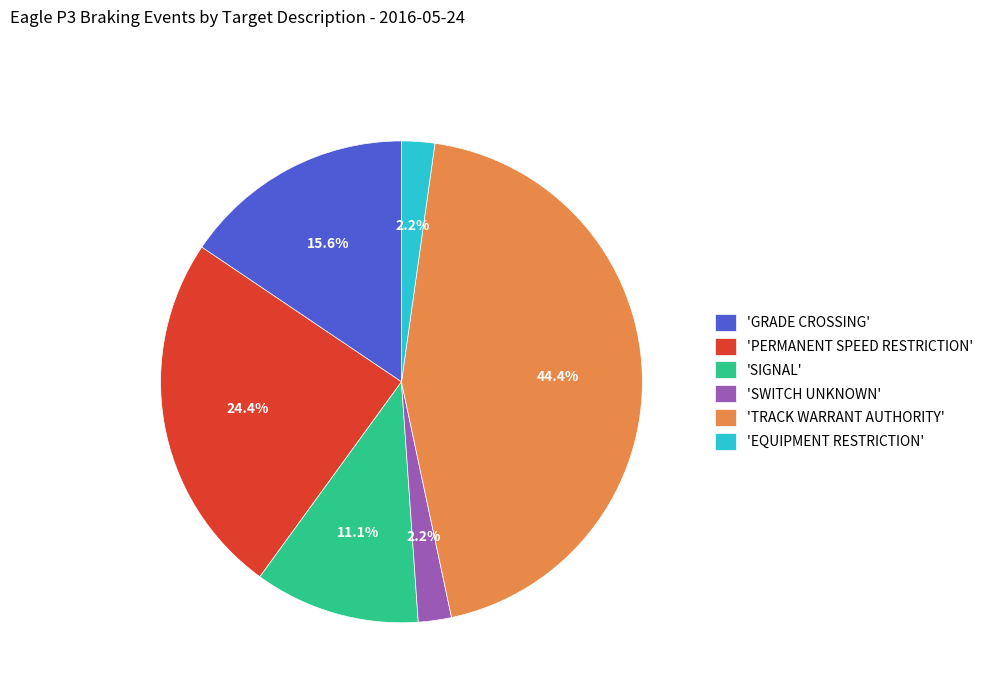

Combined, do 'SWITCH UNKNOWN' and 'GRADE CROSSING' account for over 50%?

No